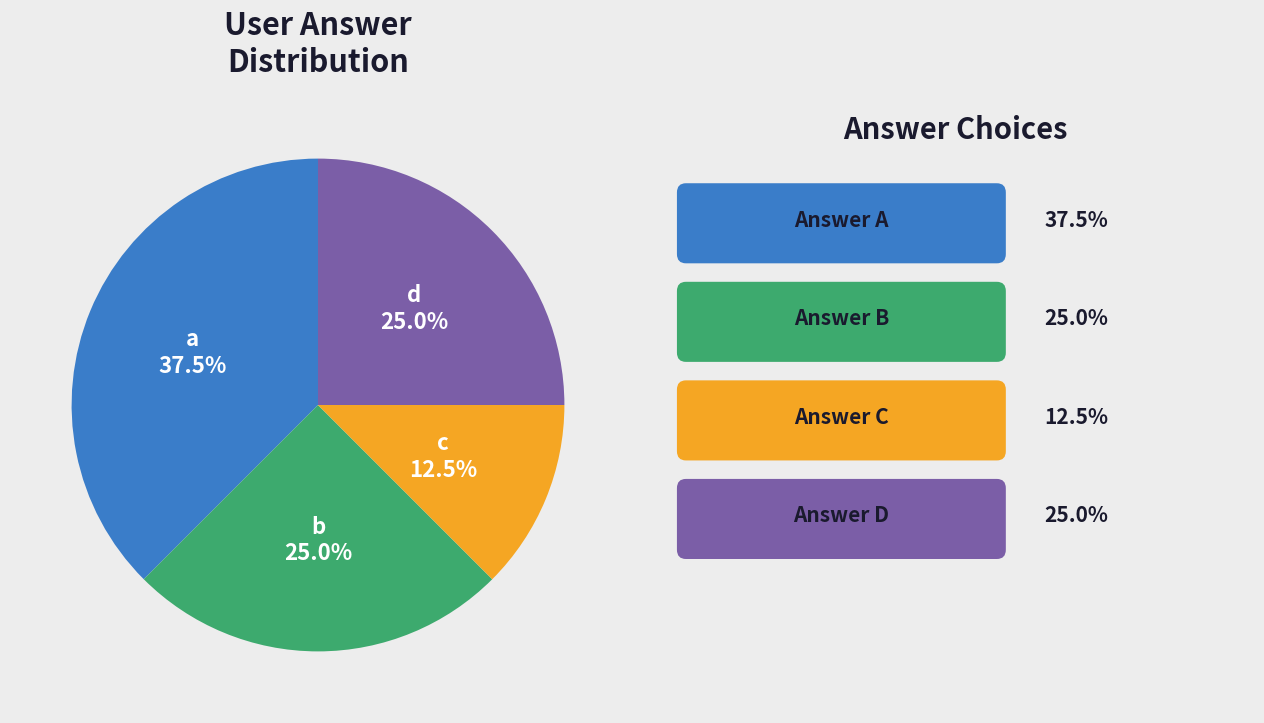

Does any single category account for the majority?

No